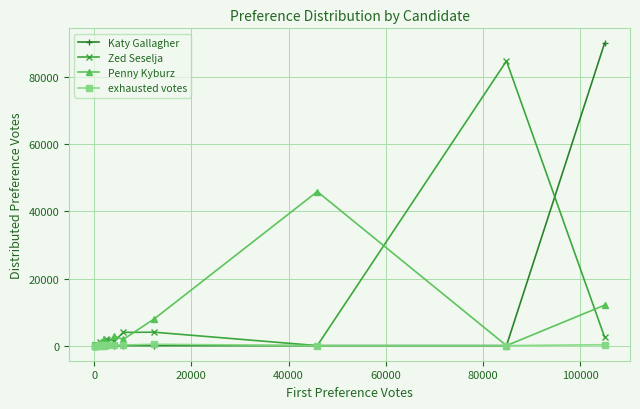

What is the highest value of the Zed Seselja series?

84846.0